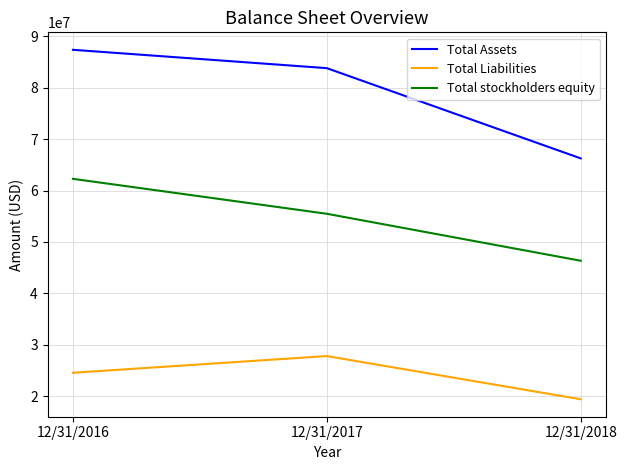

Reading left to right, what are all the values shown in this chart?

Total Assets: 87383831	83814682	66261030
Total Liabilities: 24552631	27799089	19398017
Total stockholders equity: 62280259	55481697	46345350